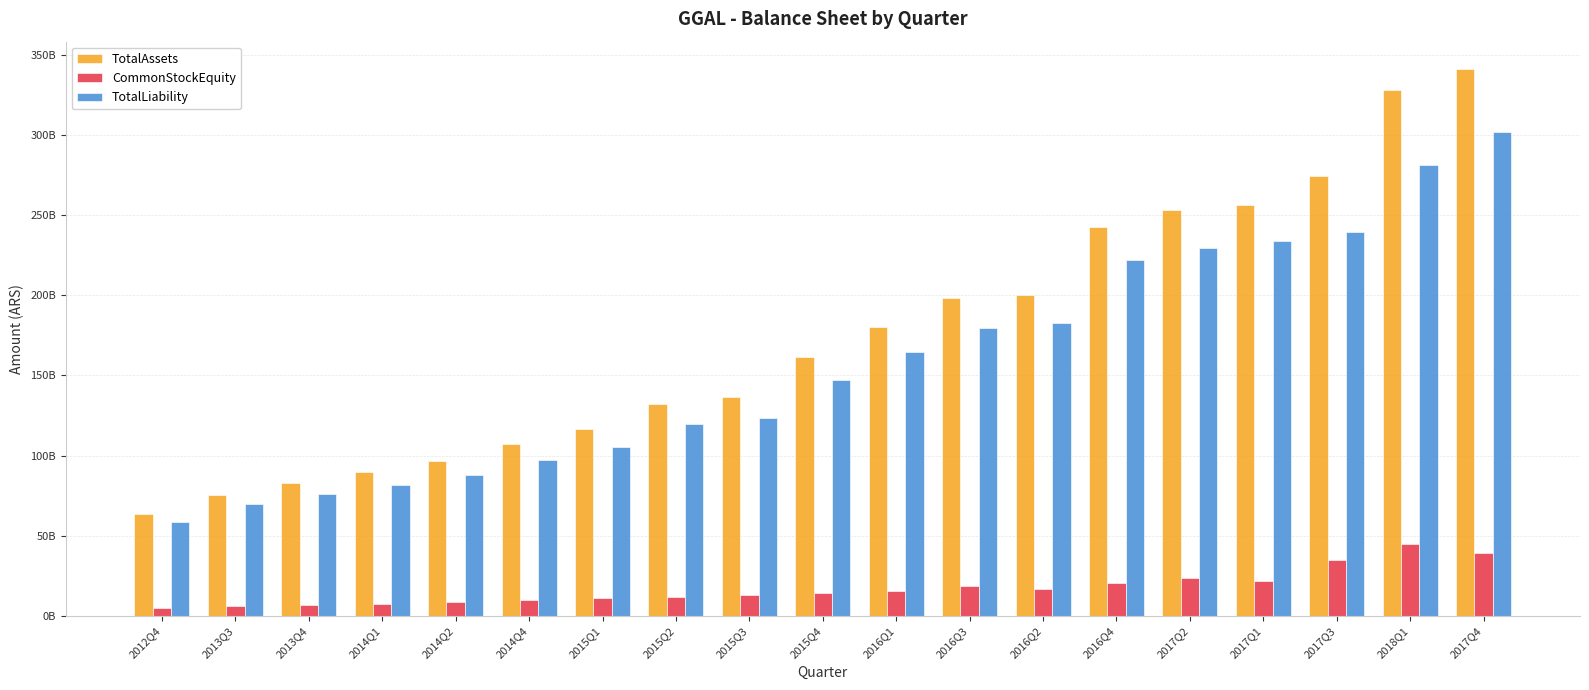

What is the lowest value of the TotalAssets series?

63458271000